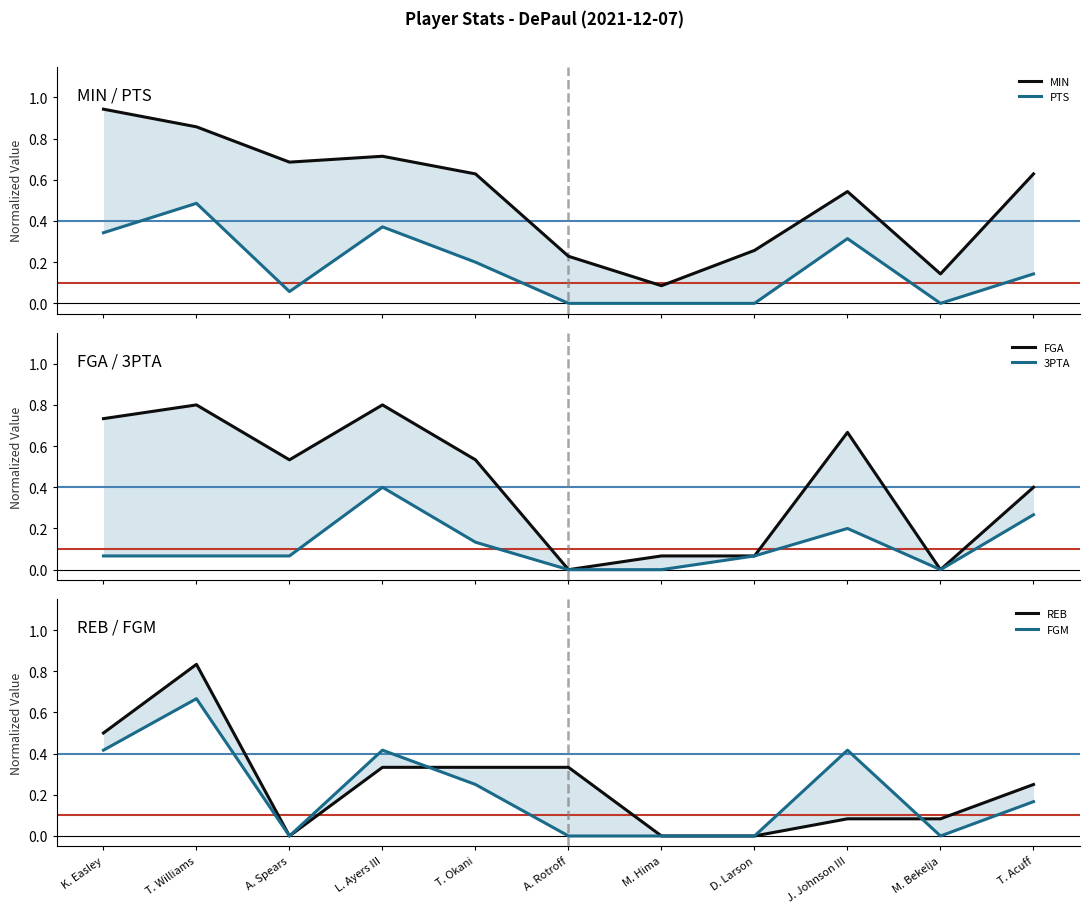

What is the label of the 9th point from the left?

J. Johnson III